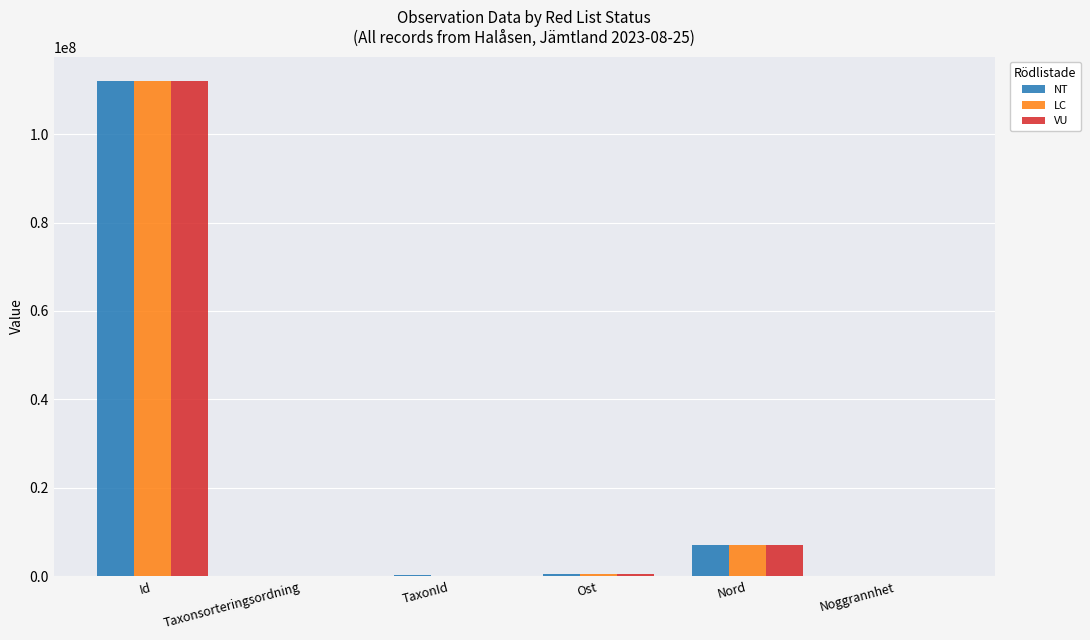

Are the bars grouped side by side (vs. stacked)?

Yes